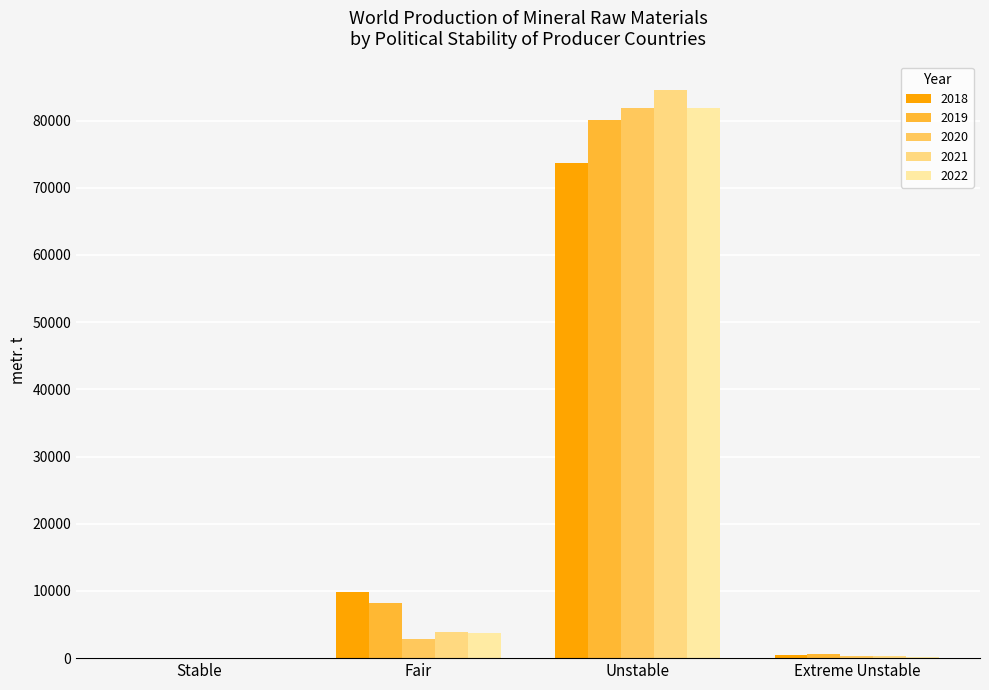

Does the chart contain stacked bars?

No